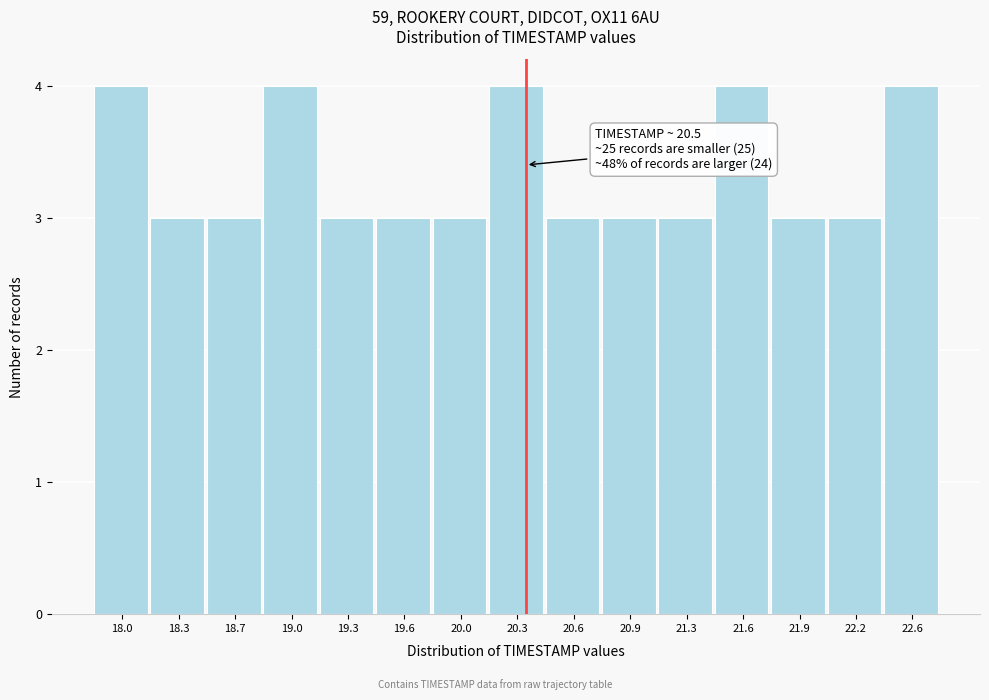

Reading left to right, list all the values displayed in this chart.

18.0=4	18.3=3	18.7=3	19.0=4	19.3=3	19.6=3	20.0=3	20.3=4	20.6=3	20.9=3	21.3=3	21.6=4	21.9=3	22.2=3	22.6=4